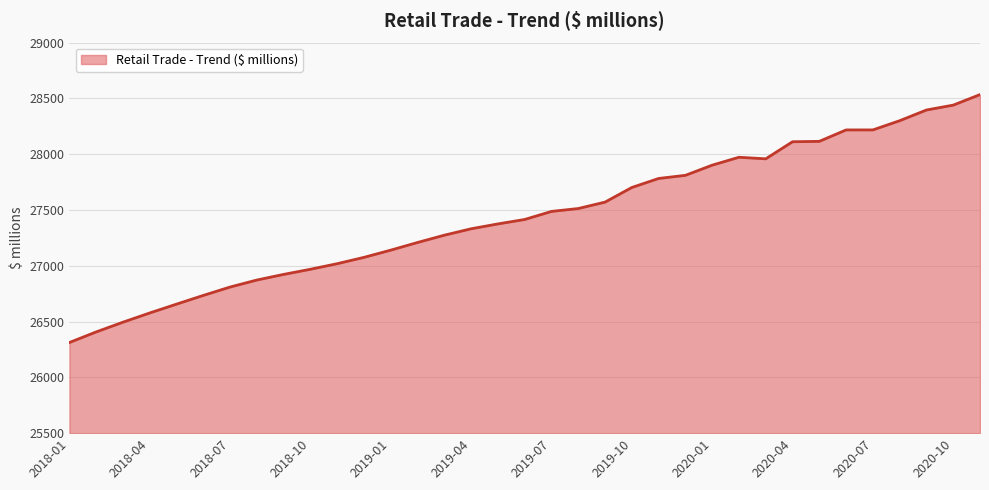

What is the difference between the maximum and minimum values?

2221.4